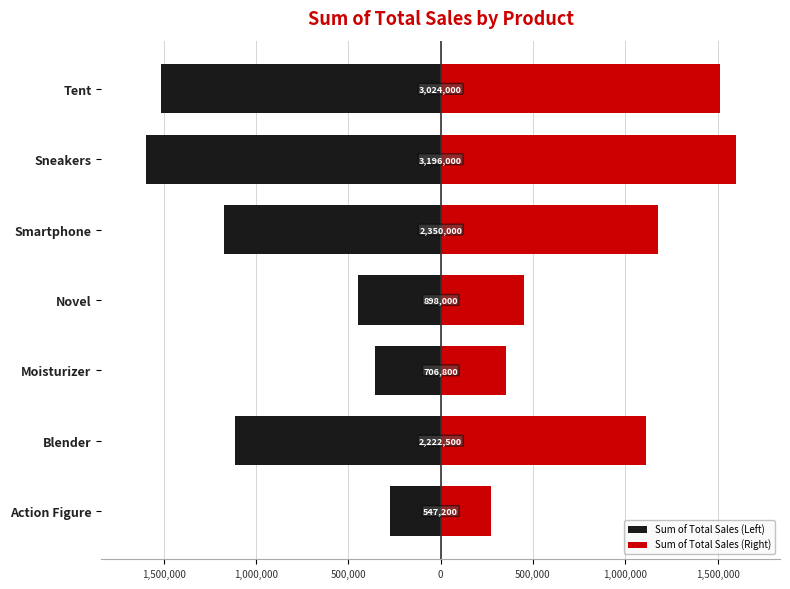

How many bars are there in each group?

2